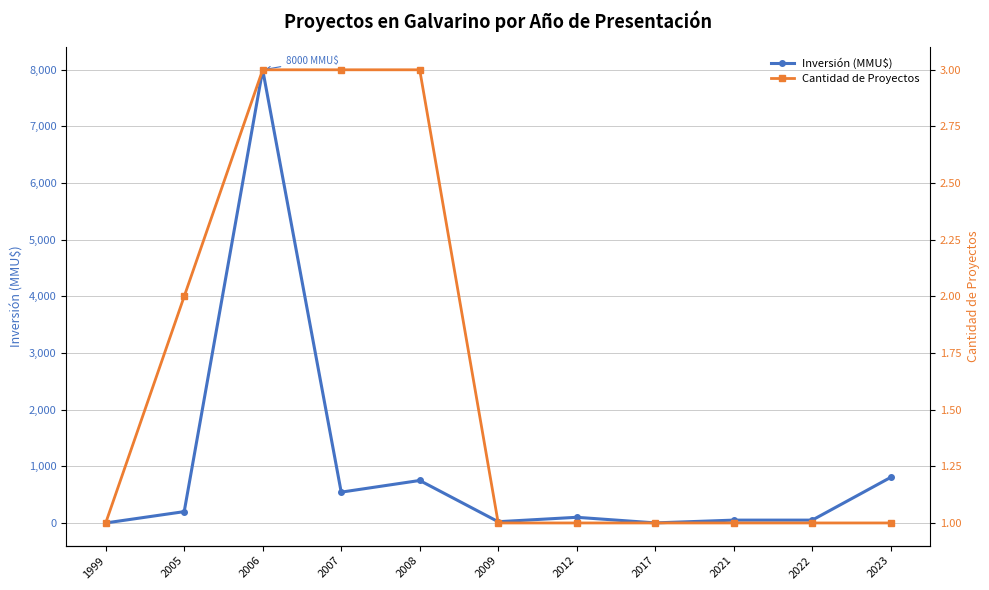

True or false: Inversión (MMU$) has a value of 50 at 2022.

True